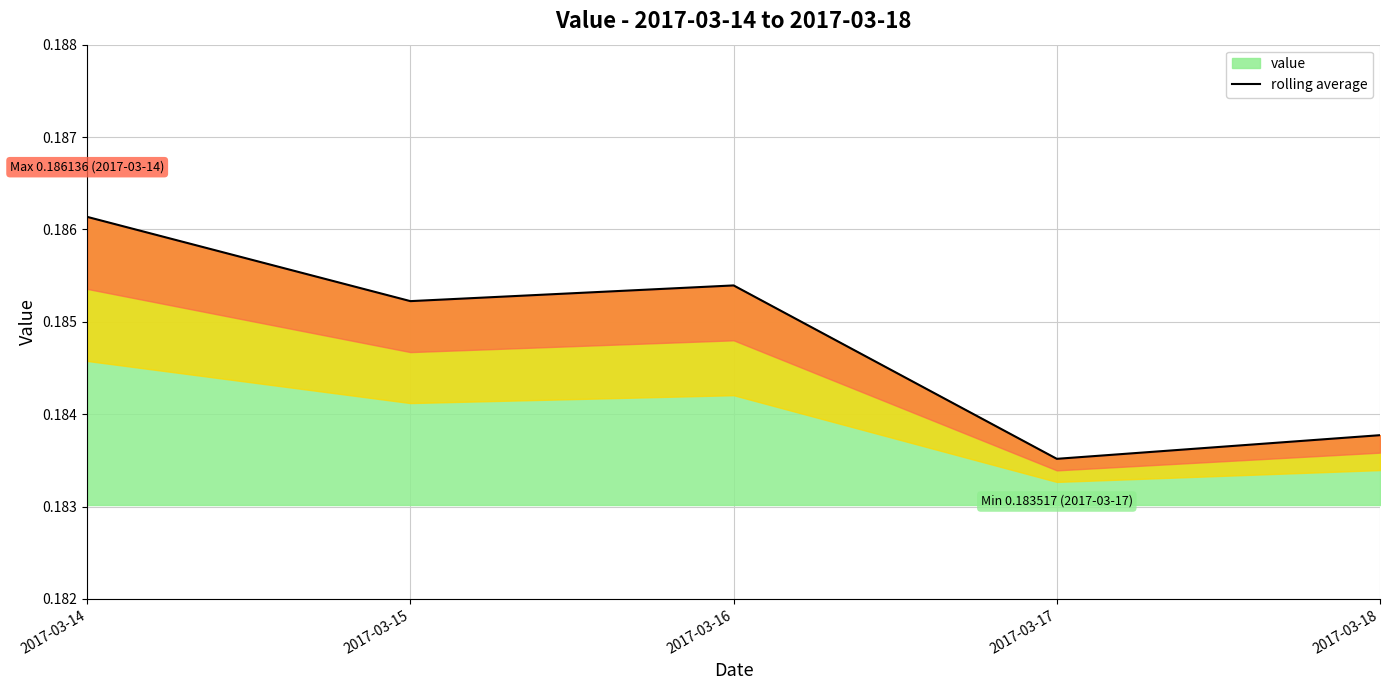

At which category does the chart reach its minimum across all series?

2017-03-17